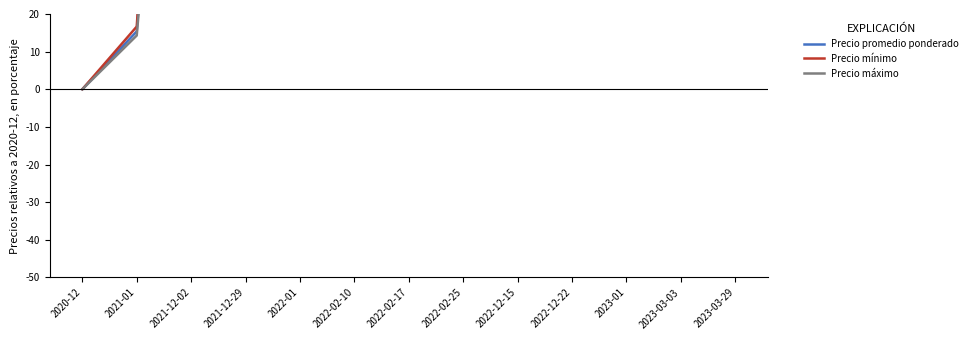

At which label is Precio máximo closest to 92?

2021-12-29